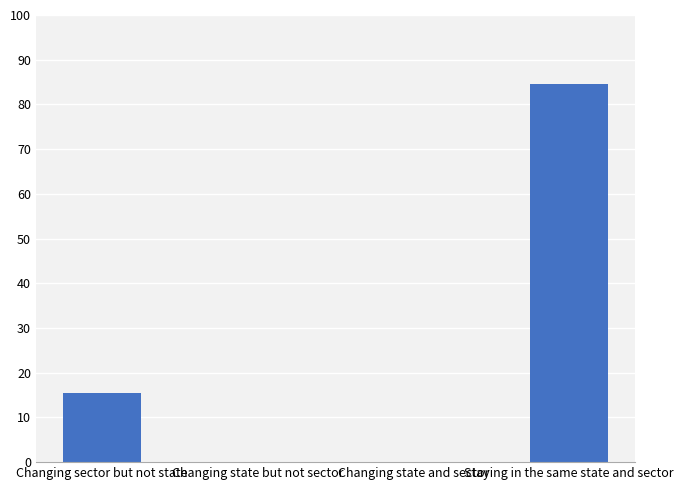

True or false: the data shows 0.0 at Changing state and sector.

True